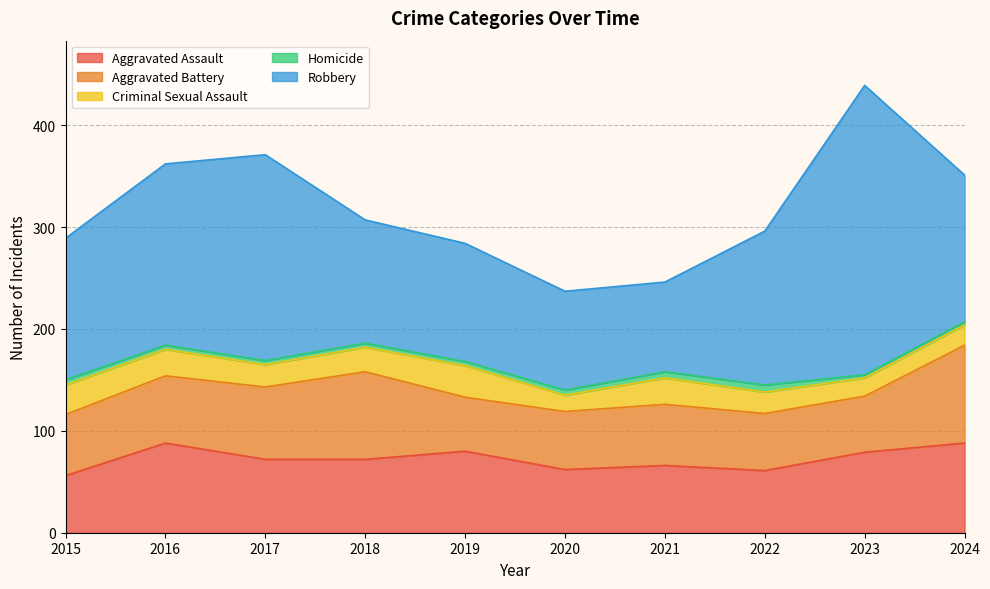

At which label does Aggravated Assault first exceed 72?

2016